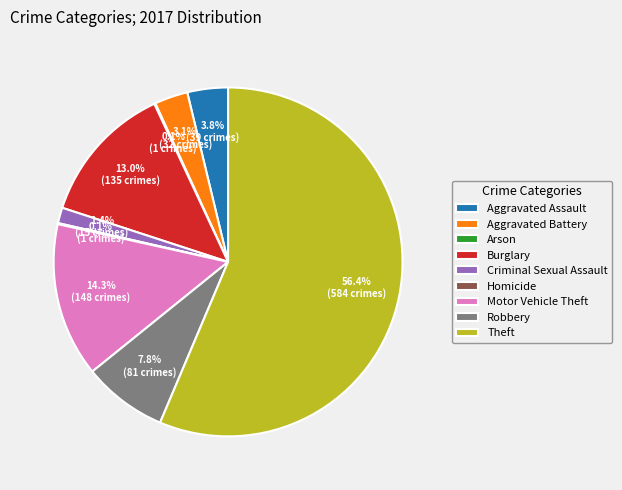

Does Theft account for over 50% of the chart?

Yes